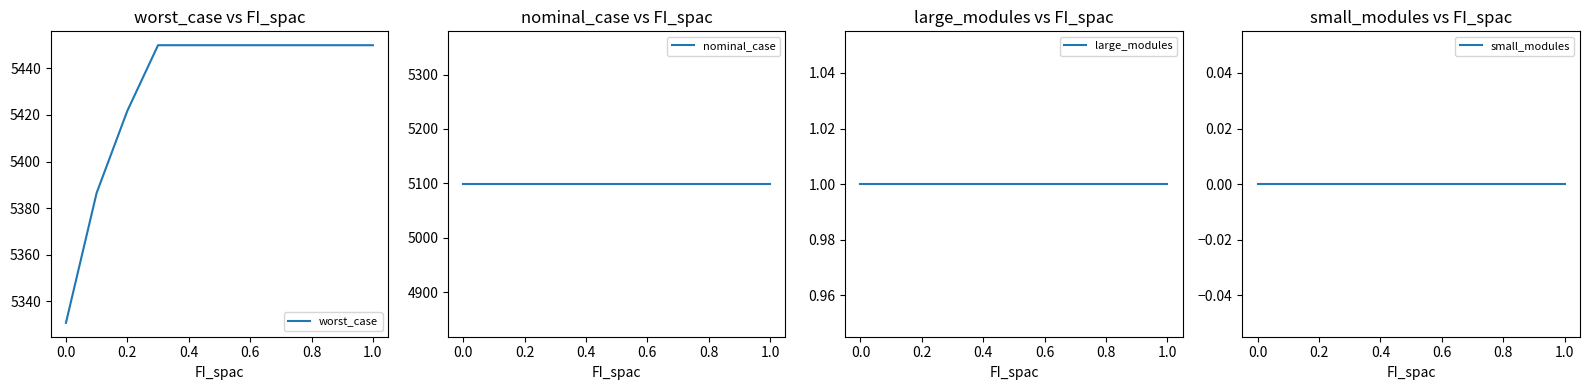

Is the value of large_modules at 10 greater than the value of small_modules at 0.8?

Yes